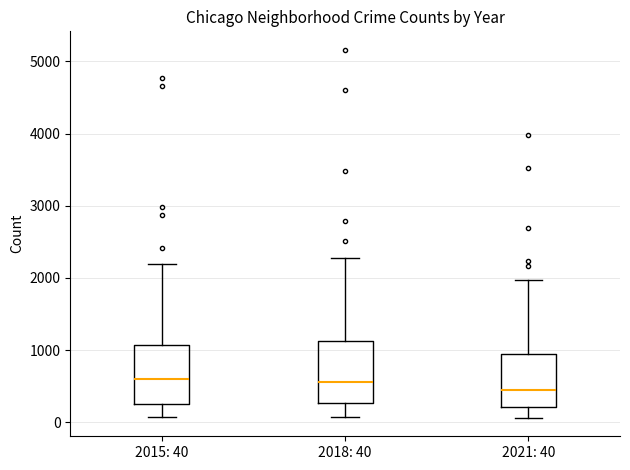

Reading left to right, read every box against the y-axis: the position of its median line, the range the box covers, and the ends of its whiskers. The values are not printed on the chart, so give them approximately, as read against the axis.

2015: 40: median 600, box 300 to 1100, whiskers 100 to 2200
2018: 40: median 600, box 300 to 1100, whiskers 100 to 2300
2021: 40: median 500, box 200 to 1000, whiskers 100 to 2000